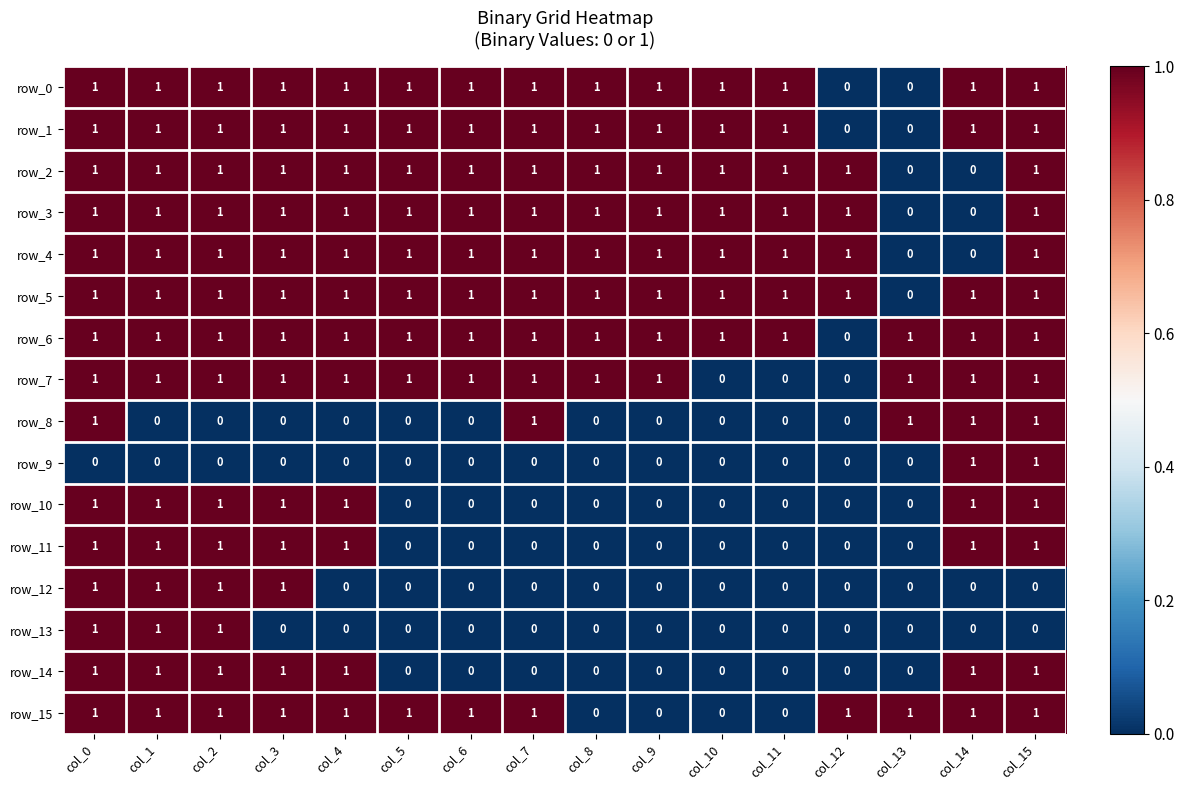

Reading right to left, list all the values displayed in this chart.

row_0: col_15=1	col_14=1	col_13=0	col_12=0	col_11=1	col_10=1	col_9=1	col_8=1	col_7=1	col_6=1	col_5=1	col_4=1	col_3=1	col_2=1	col_1=1	col_0=1
row_1: col_15=1	col_14=1	col_13=0	col_12=0	col_11=1	col_10=1	col_9=1	col_8=1	col_7=1	col_6=1	col_5=1	col_4=1	col_3=1	col_2=1	col_1=1	col_0=1
row_2: col_15=1	col_14=0	col_13=0	col_12=1	col_11=1	col_10=1	col_9=1	col_8=1	col_7=1	col_6=1	col_5=1	col_4=1	col_3=1	col_2=1	col_1=1	col_0=1
row_3: col_15=1	col_14=0	col_13=0	col_12=1	col_11=1	col_10=1	col_9=1	col_8=1	col_7=1	col_6=1	col_5=1	col_4=1	col_3=1	col_2=1	col_1=1	col_0=1
row_4: col_15=1	col_14=0	col_13=0	col_12=1	col_11=1	col_10=1	col_9=1	col_8=1	col_7=1	col_6=1	col_5=1	col_4=1	col_3=1	col_2=1	col_1=1	col_0=1
row_5: col_15=1	col_14=1	col_13=0	col_12=1	col_11=1	col_10=1	col_9=1	col_8=1	col_7=1	col_6=1	col_5=1	col_4=1	col_3=1	col_2=1	col_1=1	col_0=1
row_6: col_15=1	col_14=1	col_13=1	col_12=0	col_11=1	col_10=1	col_9=1	col_8=1	col_7=1	col_6=1	col_5=1	col_4=1	col_3=1	col_2=1	col_1=1	col_0=1
row_7: col_15=1	col_14=1	col_13=1	col_12=0	col_11=0	col_10=0	col_9=1	col_8=1	col_7=1	col_6=1	col_5=1	col_4=1	col_3=1	col_2=1	col_1=1	col_0=1
row_8: col_15=1	col_14=1	col_13=1	col_12=0	col_11=0	col_10=0	col_9=0	col_8=0	col_7=1	col_6=0	col_5=0	col_4=0	col_3=0	col_2=0	col_1=0	col_0=1
row_9: col_15=1	col_14=1	col_13=0	col_12=0	col_11=0	col_10=0	col_9=0	col_8=0	col_7=0	col_6=0	col_5=0	col_4=0	col_3=0	col_2=0	col_1=0	col_0=0
row_10: col_15=1	col_14=1	col_13=0	col_12=0	col_11=0	col_10=0	col_9=0	col_8=0	col_7=0	col_6=0	col_5=0	col_4=1	col_3=1	col_2=1	col_1=1	col_0=1
row_11: col_15=1	col_14=1	col_13=0	col_12=0	col_11=0	col_10=0	col_9=0	col_8=0	col_7=0	col_6=0	col_5=0	col_4=1	col_3=1	col_2=1	col_1=1	col_0=1
row_12: col_15=0	col_14=0	col_13=0	col_12=0	col_11=0	col_10=0	col_9=0	col_8=0	col_7=0	col_6=0	col_5=0	col_4=0	col_3=1	col_2=1	col_1=1	col_0=1
row_13: col_15=0	col_14=0	col_13=0	col_12=0	col_11=0	col_10=0	col_9=0	col_8=0	col_7=0	col_6=0	col_5=0	col_4=0	col_3=0	col_2=1	col_1=1	col_0=1
row_14: col_15=1	col_14=1	col_13=0	col_12=0	col_11=0	col_10=0	col_9=0	col_8=0	col_7=0	col_6=0	col_5=0	col_4=1	col_3=1	col_2=1	col_1=1	col_0=1
row_15: col_15=1	col_14=1	col_13=1	col_12=1	col_11=0	col_10=0	col_9=0	col_8=0	col_7=1	col_6=1	col_5=1	col_4=1	col_3=1	col_2=1	col_1=1	col_0=1